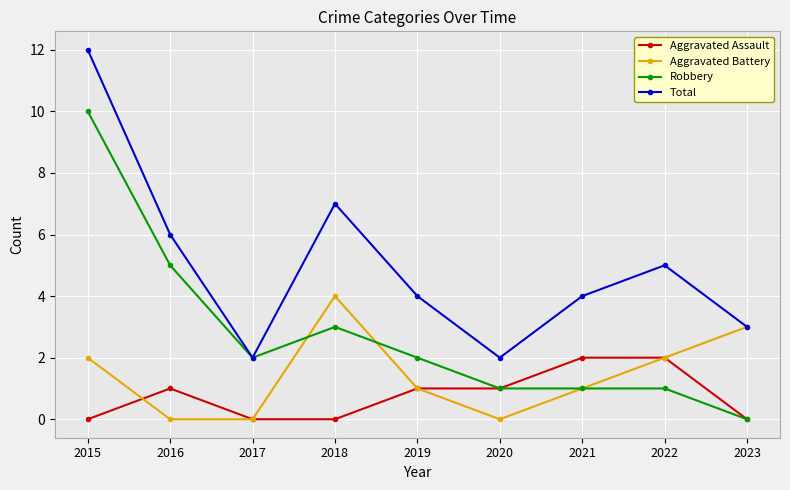

At which label does Aggravated Battery reach its peak?

2018